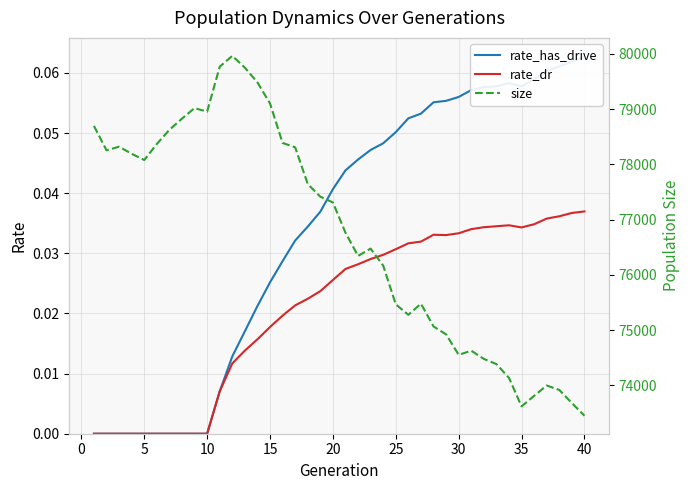

True or false: size and rate_dr intersect in this chart.

False